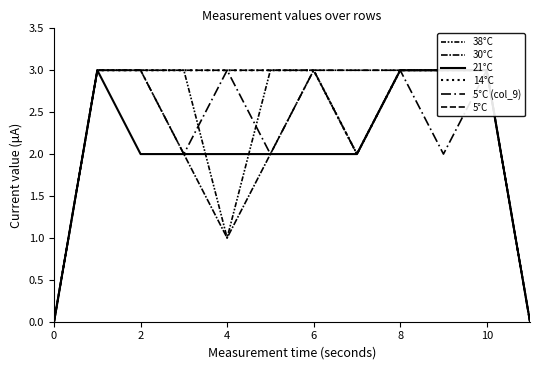

What is the greatest value displayed?

3